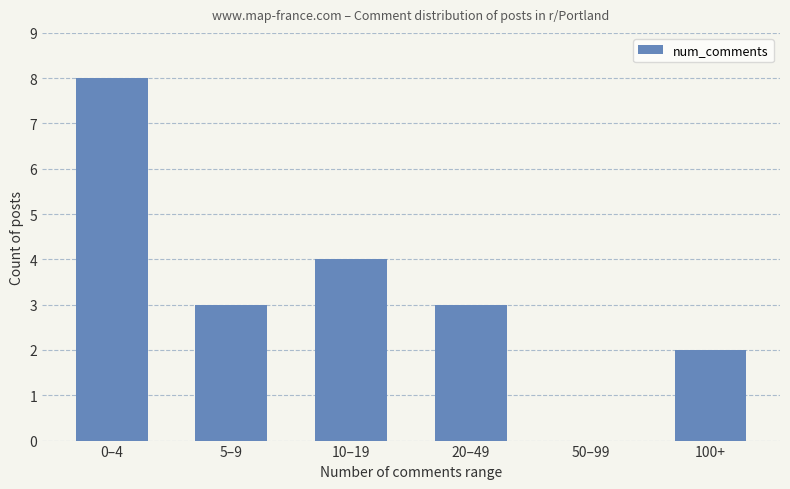

What is the sum of all values?

20